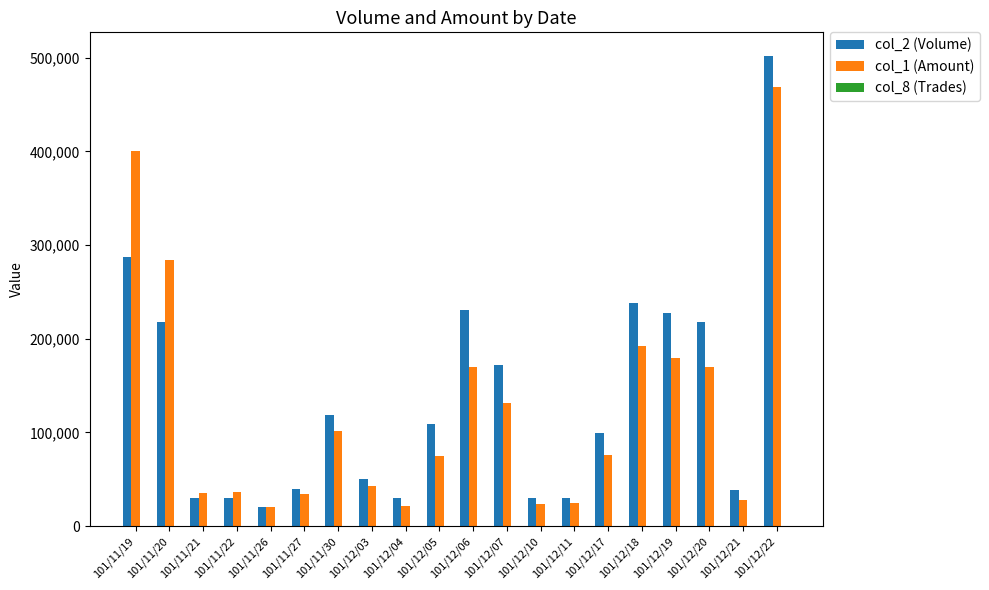

Is it true that col_2 (Volume) equals 49370 at 101/12/04?

False